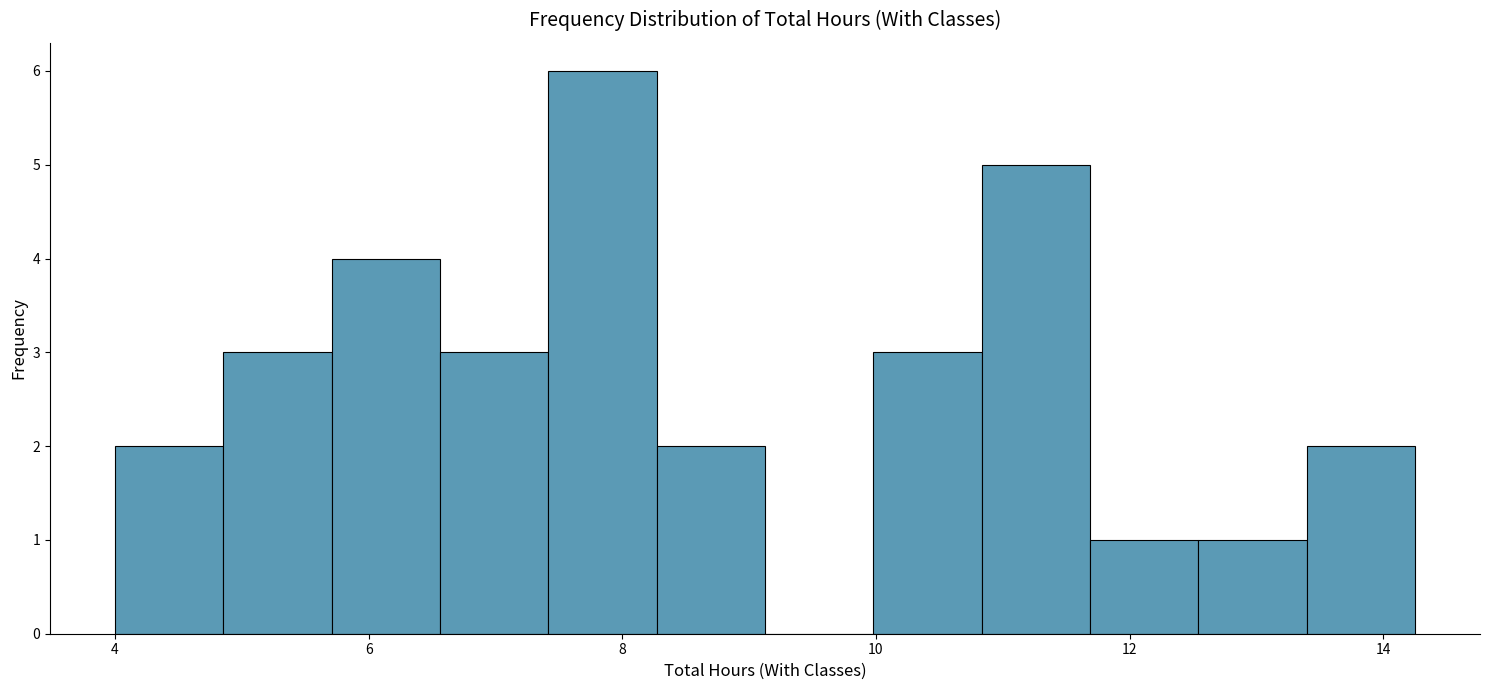

Reading left to right, transcribe this chart: for each bar, give the range it covers on the x-axis and its height. Neither the bar edges nor the heights are printed on the chart, so give them approximately, as read against the axes.

4.0 to 4.8: 2
4.8 to 5.8: 3
5.8 to 6.6: 4
6.6 to 7.4: 3
7.4 to 8.2: 6
8.2 to 9.2: 2
9.2 to 10.0: 0
10.0 to 10.8: 3
10.8 to 11.6: 5
11.6 to 12.6: 1
12.6 to 13.4: 1
13.4 to 14.2: 2